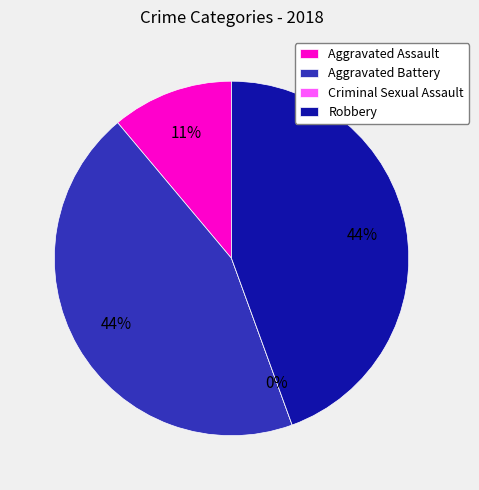

Does any single category account for the majority?

No